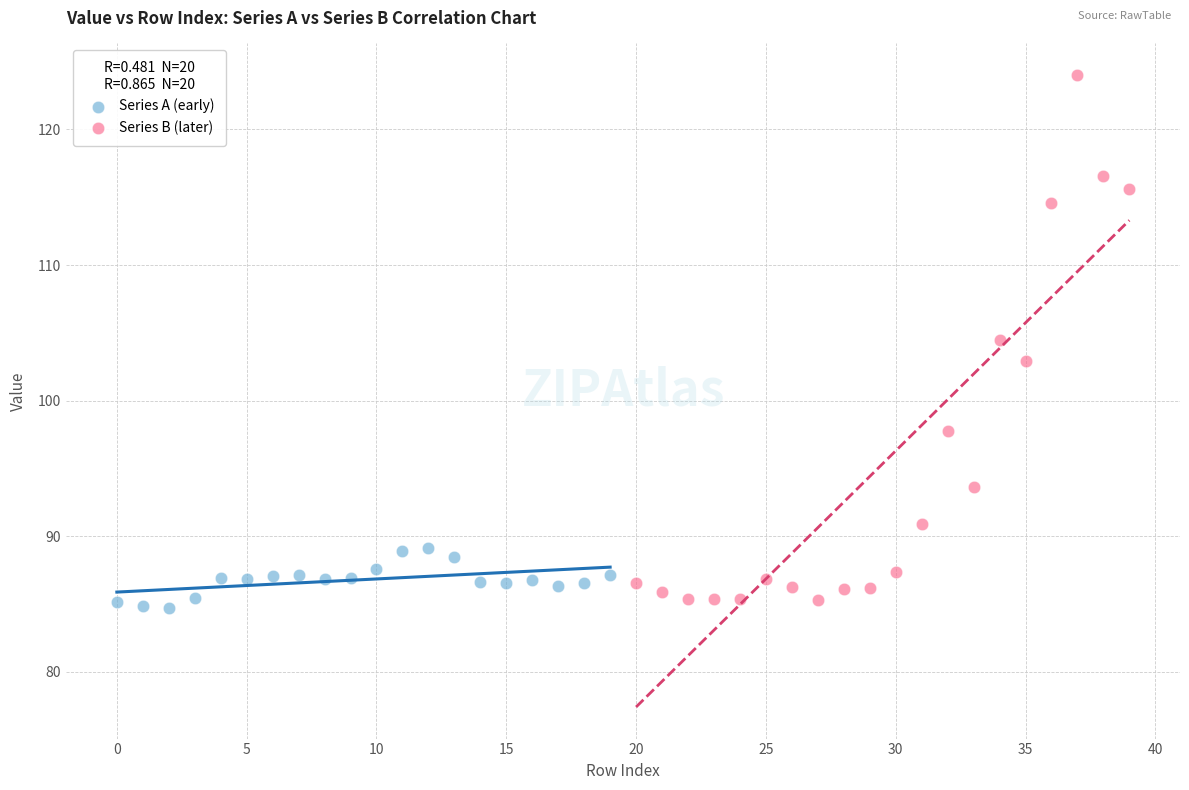

Which series reaches the maximum Y coordinate?

Series B (later)